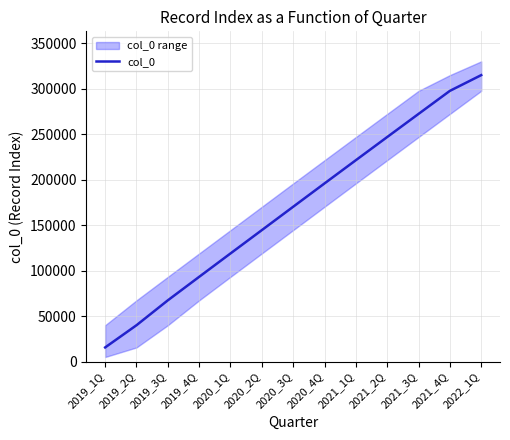

What is the label of the 1st point from the left?

2019_1Q